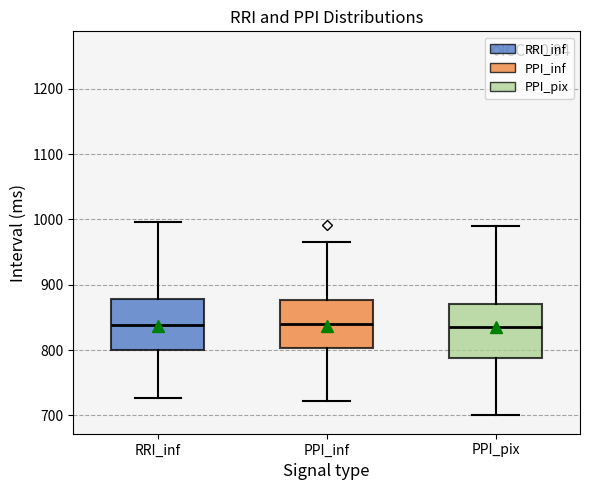

Where is the lower edge of the box for PPI_inf on the y-axis? The values are not printed on the chart, so give them approximately, as read against the axis.

800